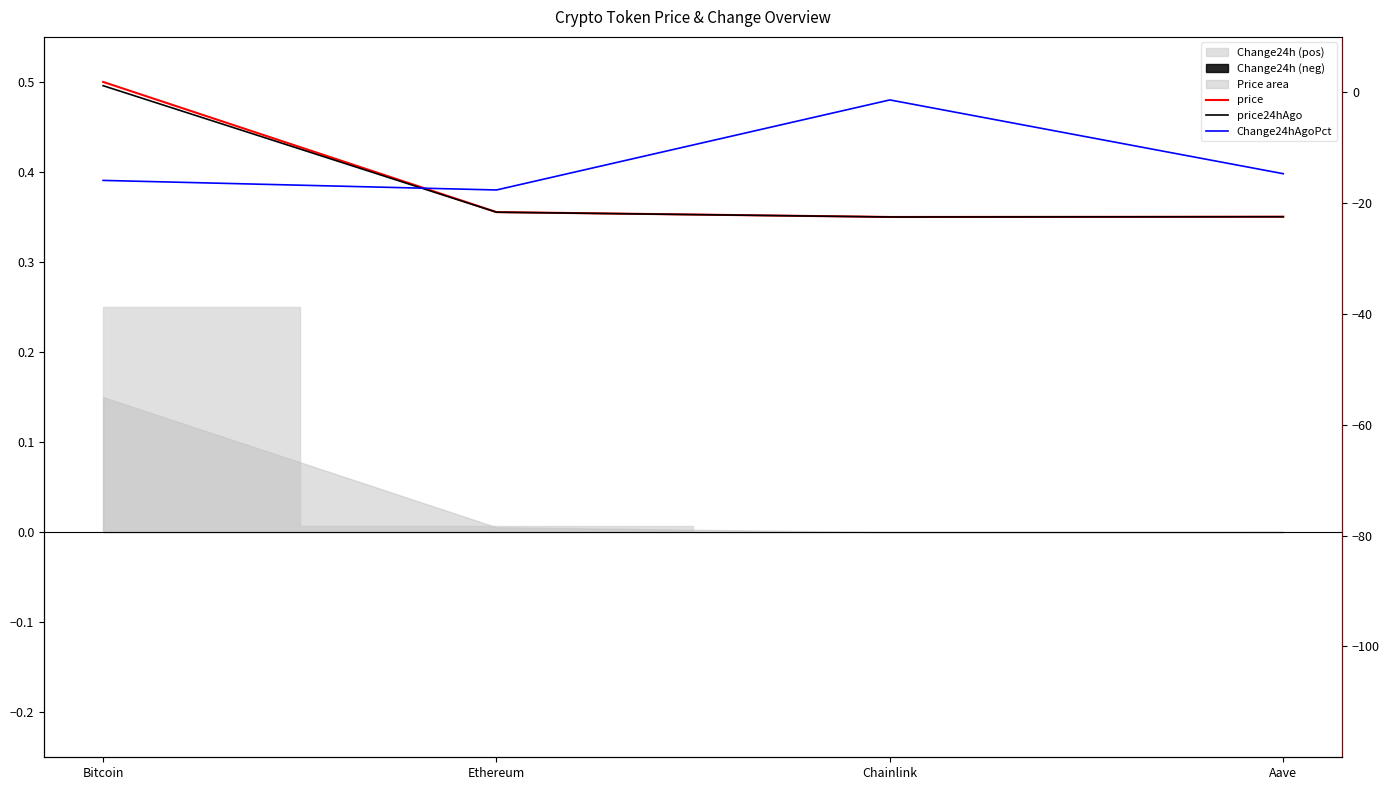

Which has a higher value, Bitcoin or Ethereum?

Bitcoin